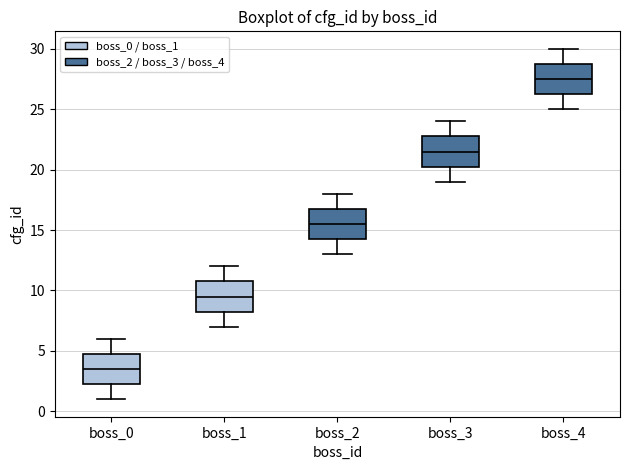

Reading left to right, read every box against the y-axis: the position of its median line, the range the box covers, and the ends of its whiskers. The values are not printed on the chart, so give them approximately, as read against the axis.

boss_0: median 3.5, box 2.5 to 5.0, whiskers 1.0 to 6.0
boss_1: median 9.5, box 8.5 to 11.0, whiskers 7.0 to 12.0
boss_2: median 15.5, box 14.5 to 17.0, whiskers 13.0 to 18.0
boss_3: median 21.5, box 20.5 to 23.0, whiskers 19.0 to 24.0
boss_4: median 27.5, box 26.5 to 29.0, whiskers 25.0 to 30.0